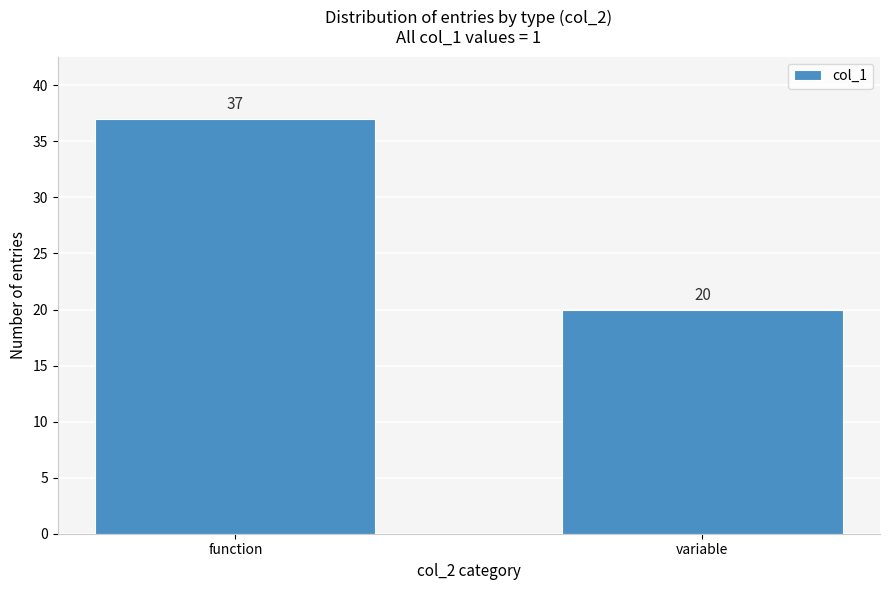

Reading right to left, list all the values displayed in this chart.

20	37